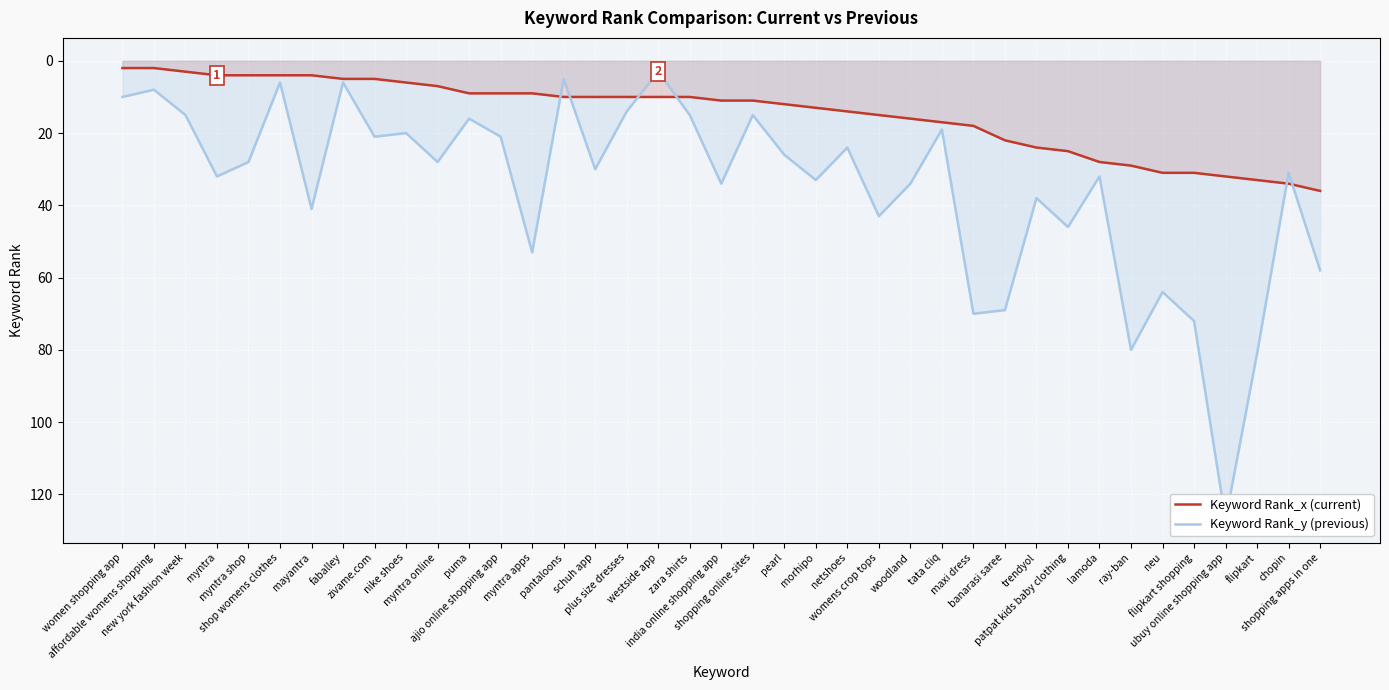

What is the label of the 34th point from the left?

neu